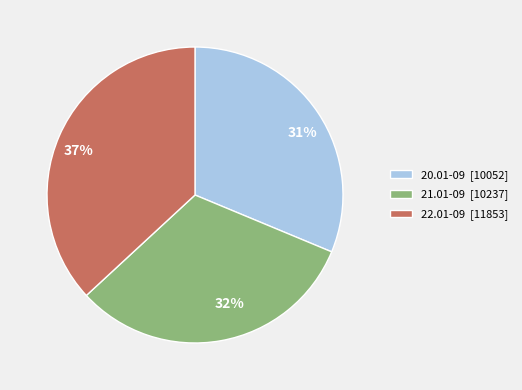

Is there any slice that represents more than half of the pie?

No